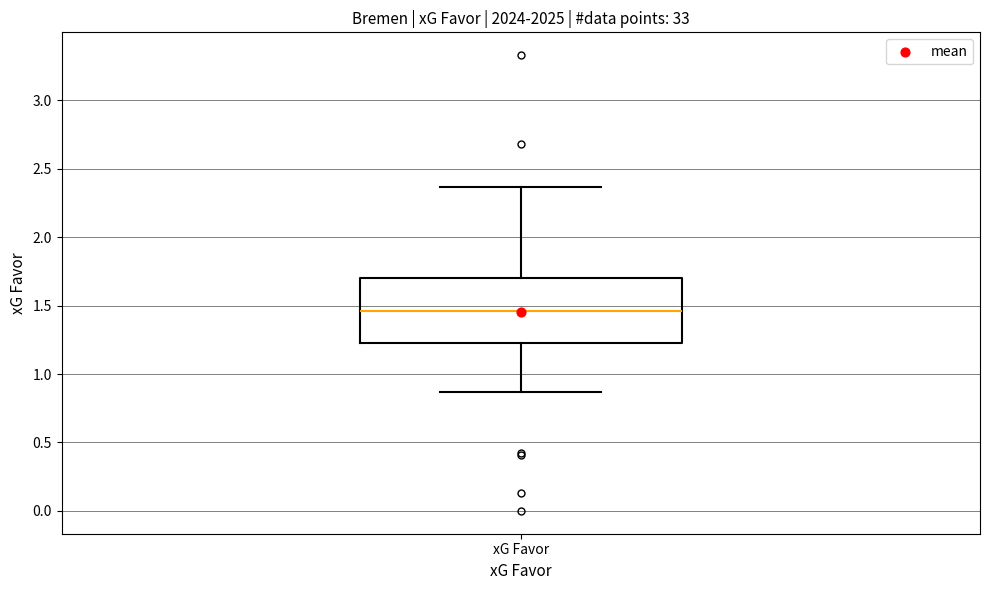

Transcribe this box plot: give where the median line is, the range the box spans, and where the two whiskers end, as read against the y-axis. The values are not printed on the chart, so give them approximately, as read against the axis.

median 1.45, box 1.25 to 1.70, whiskers 0.85 to 2.35